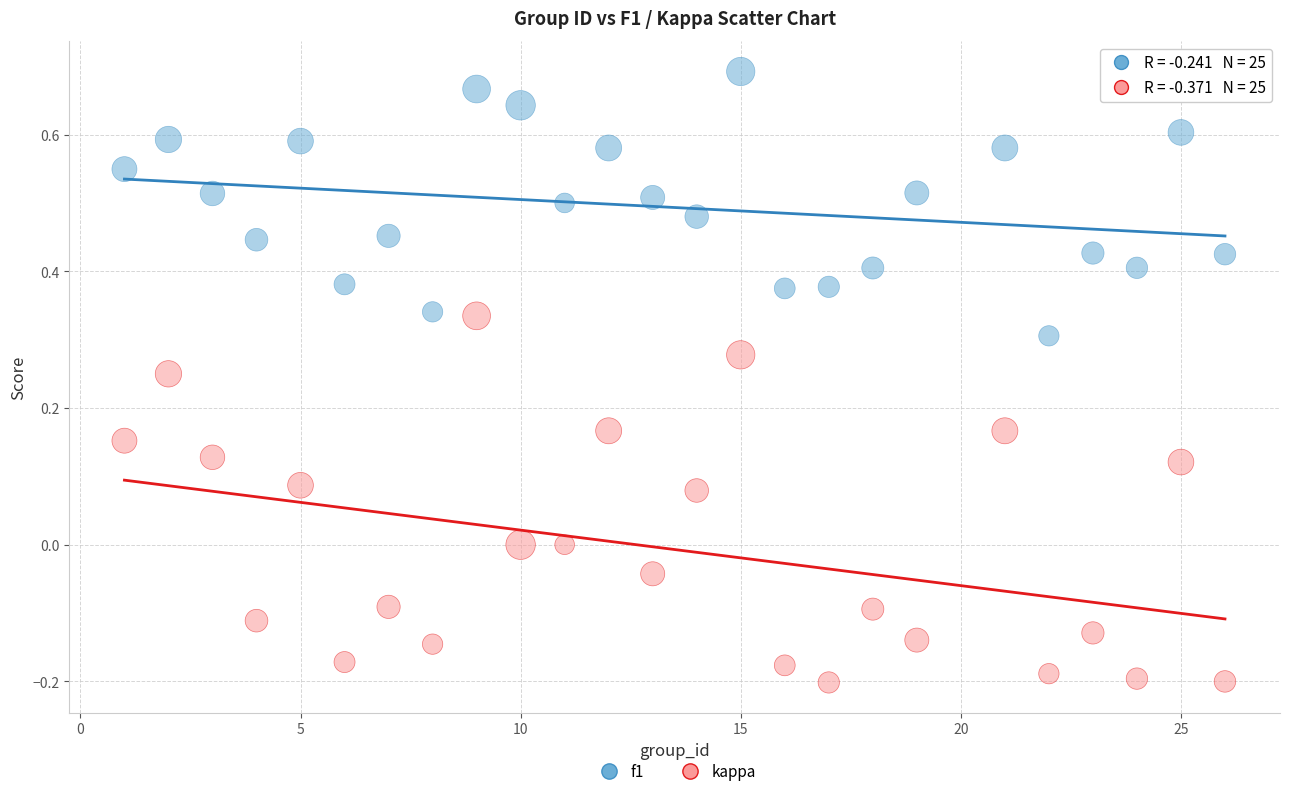

Which series has the largest Y range (max minus min)?

kappa